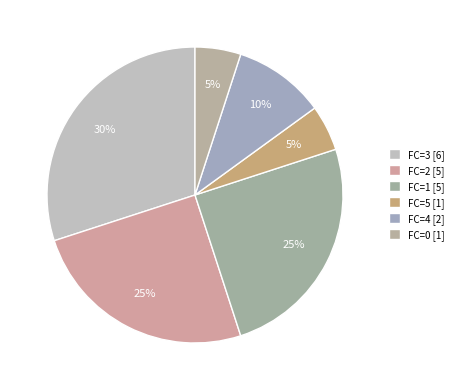

Is there any slice that represents more than half of the pie?

No